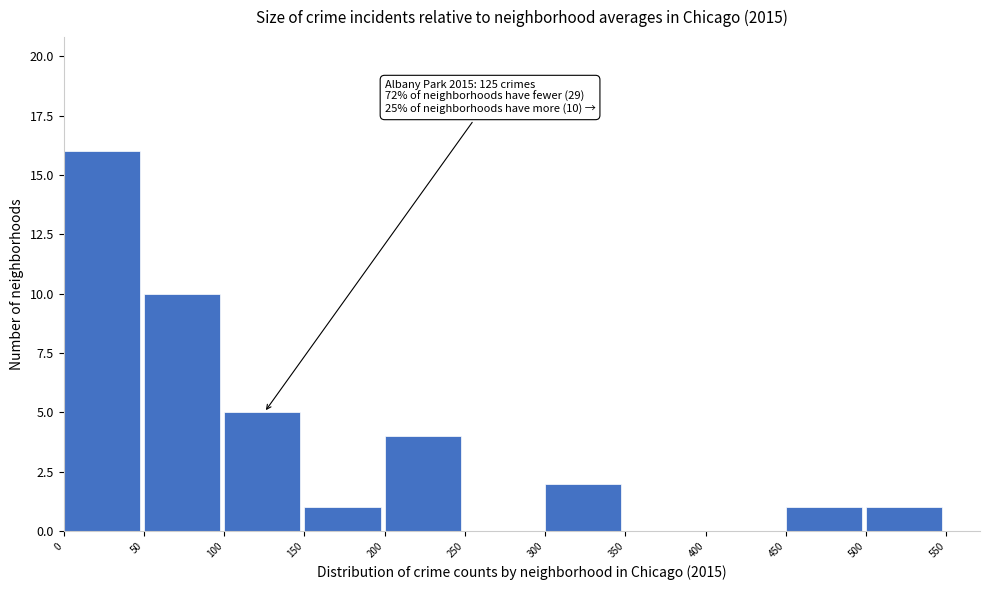

Which range on the x-axis has the tallest bar?

0 to 50